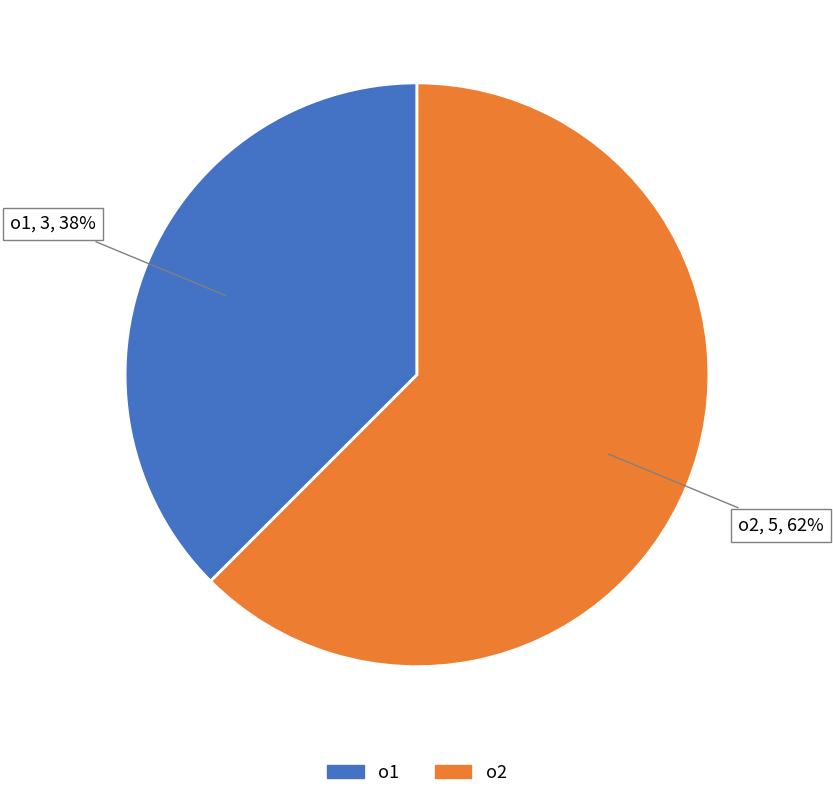

True or false: o2 accounts for 71% of the total.

False